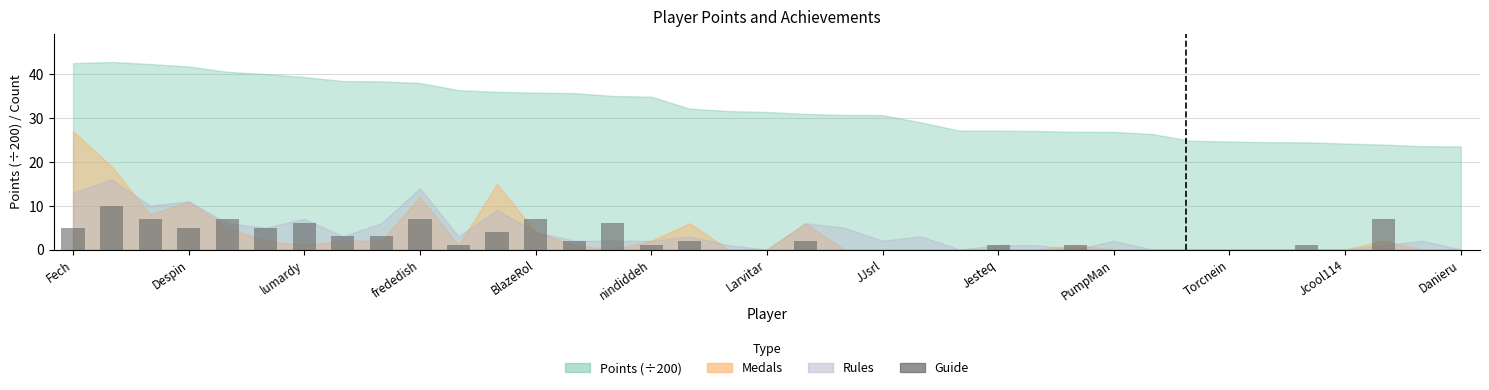

What is the maximum value shown in the chart?

10